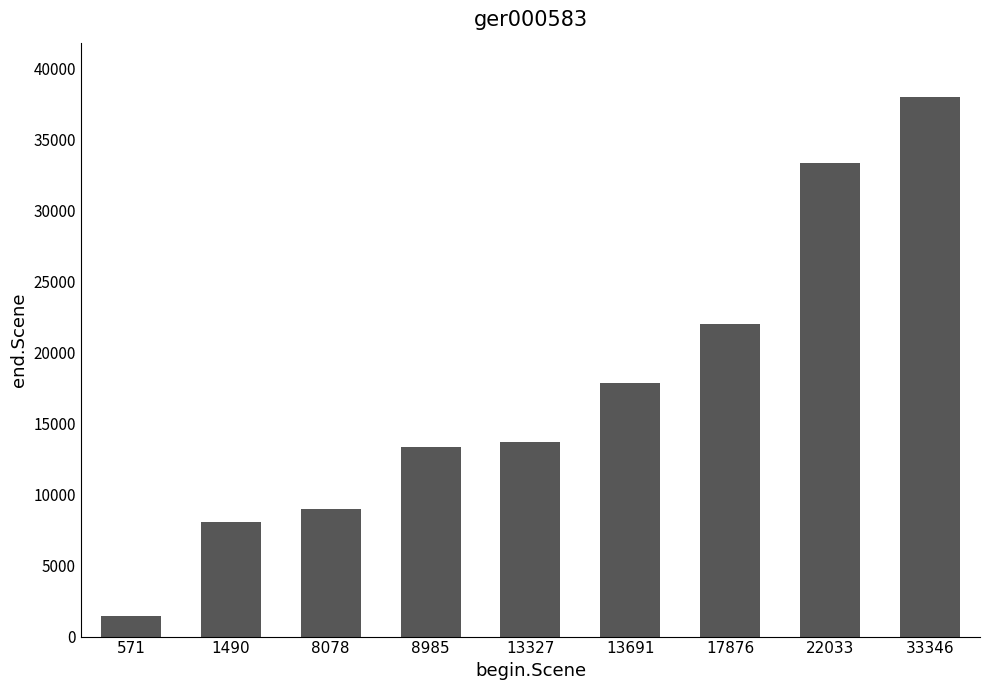

True or false: the data shows 59853 at 22033.

False